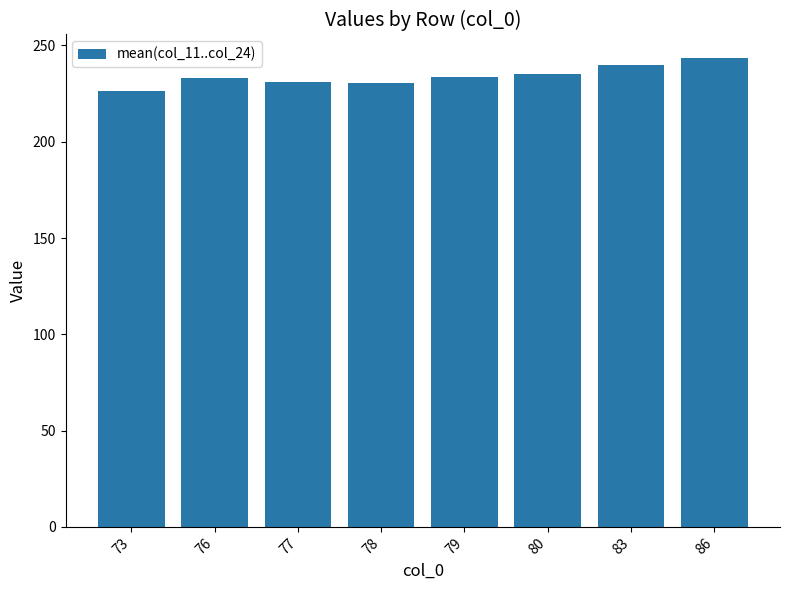

The chart shows a value of 365.9 at 80. True or false?

False